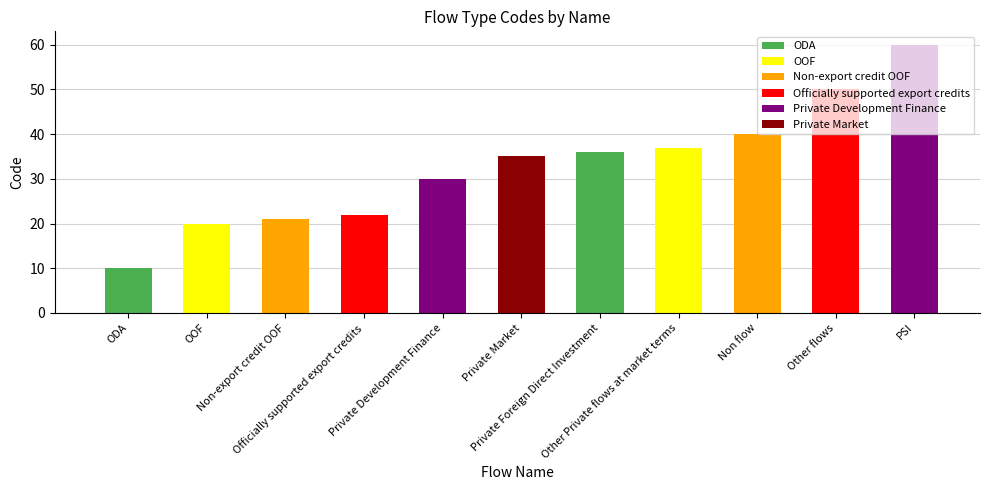

What is the average value?

33